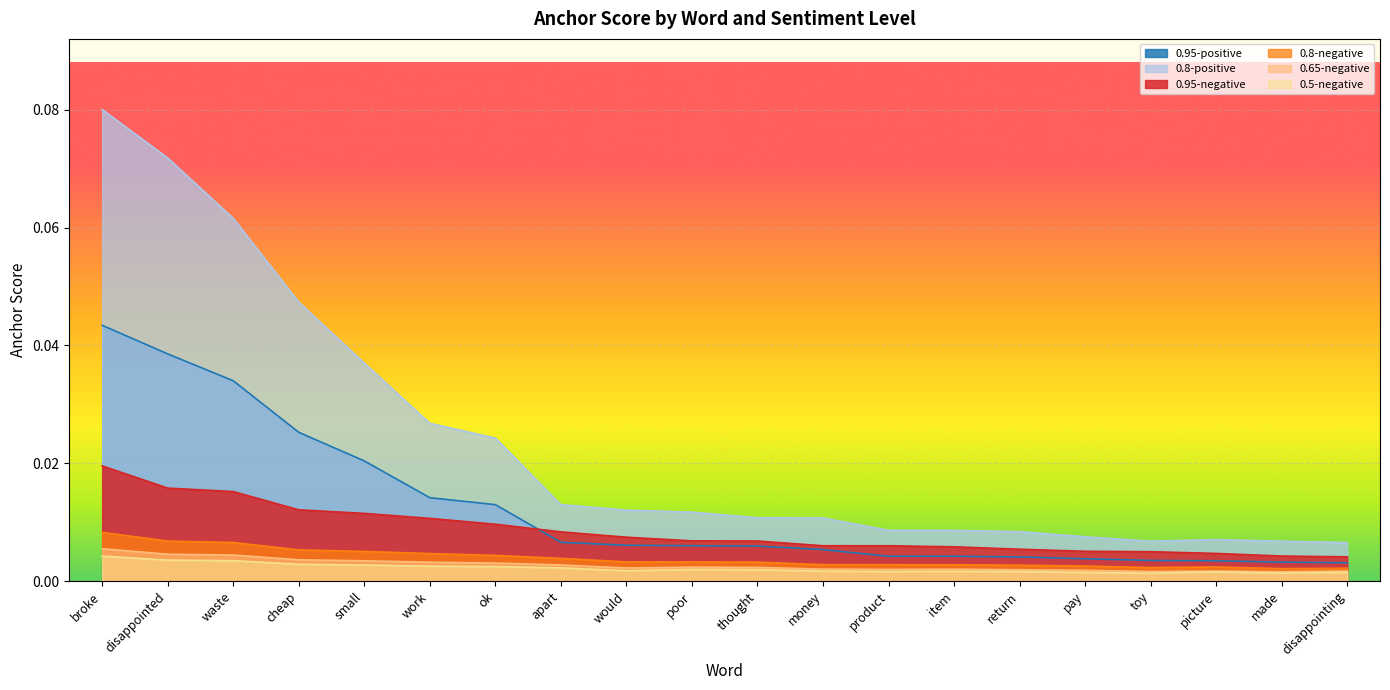

True or false: 0.5-negative has a value of 0.0 at waste.

True